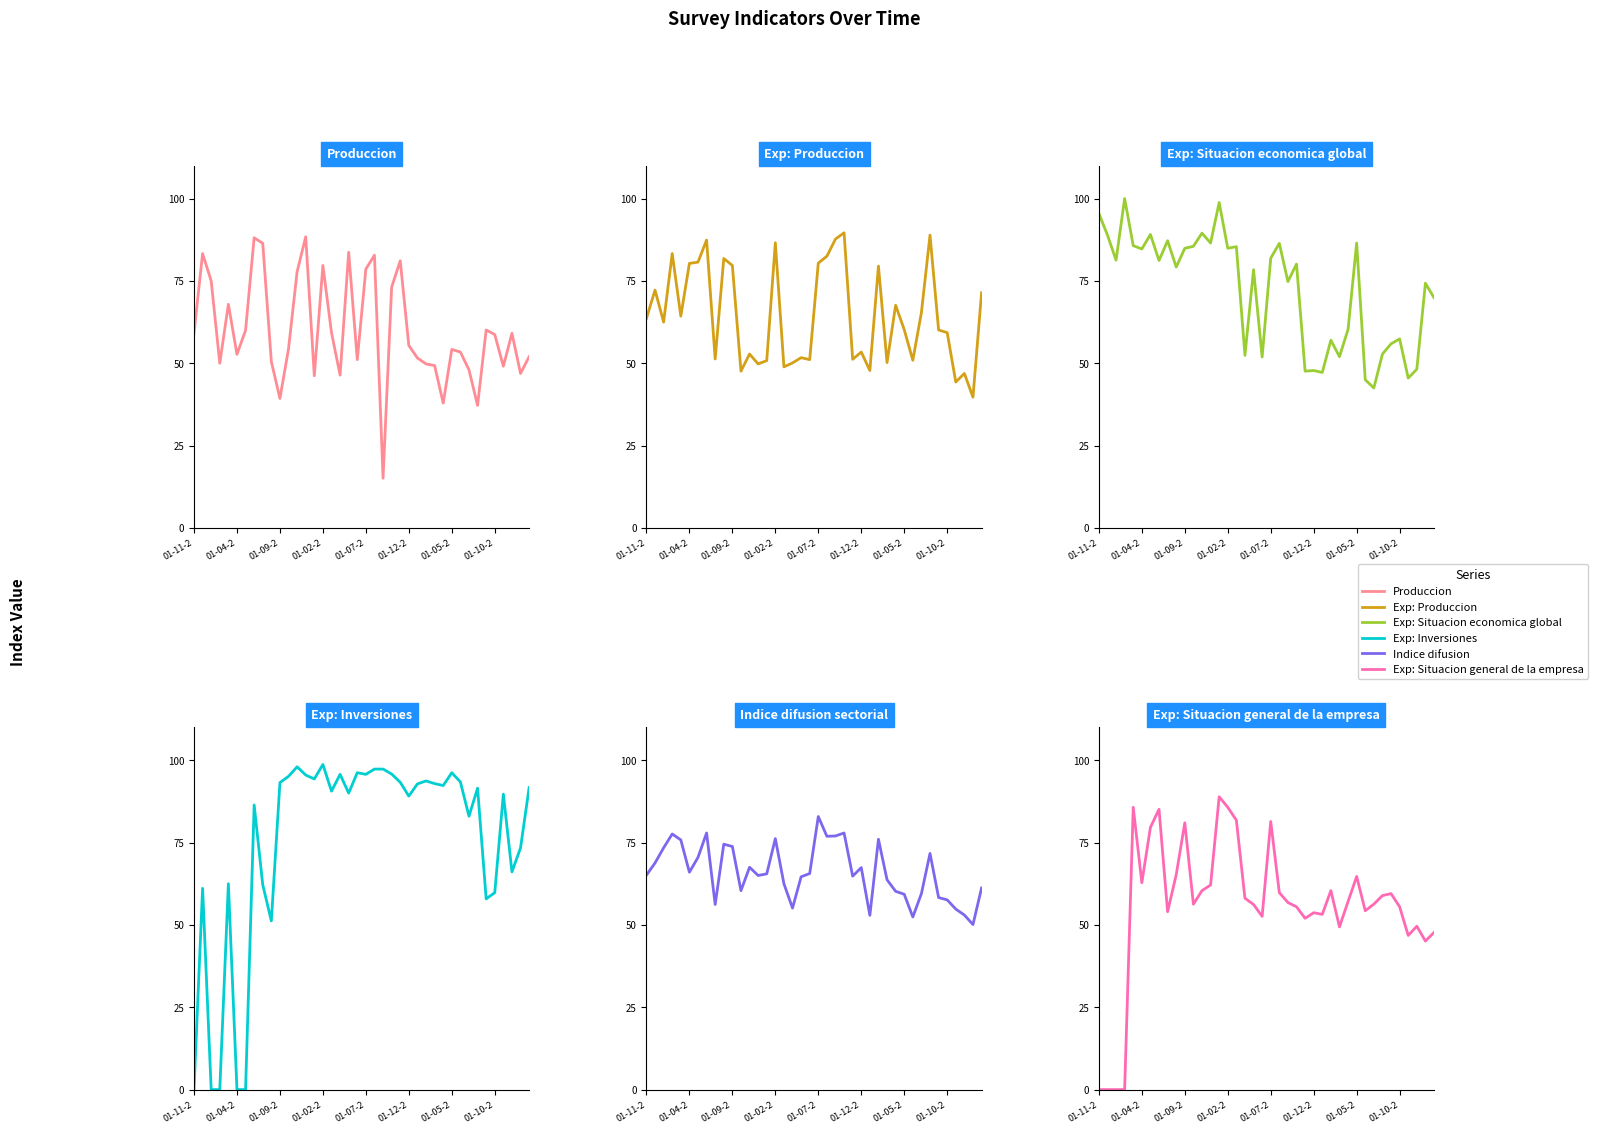

What is the average value of the Indice de difusion sectorial series?

66.0